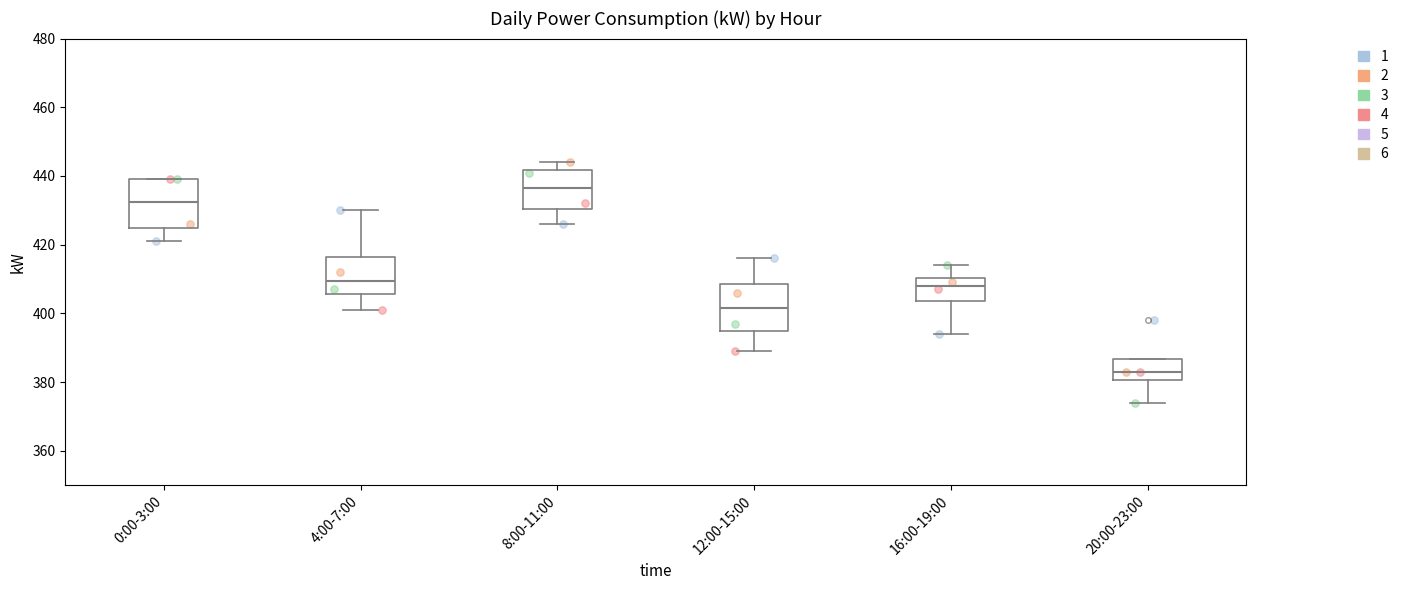

Where does the upper whisker of the box for 12:00-15:00 end on the y-axis? The values are not printed on the chart, so give them approximately, as read against the axis.

416